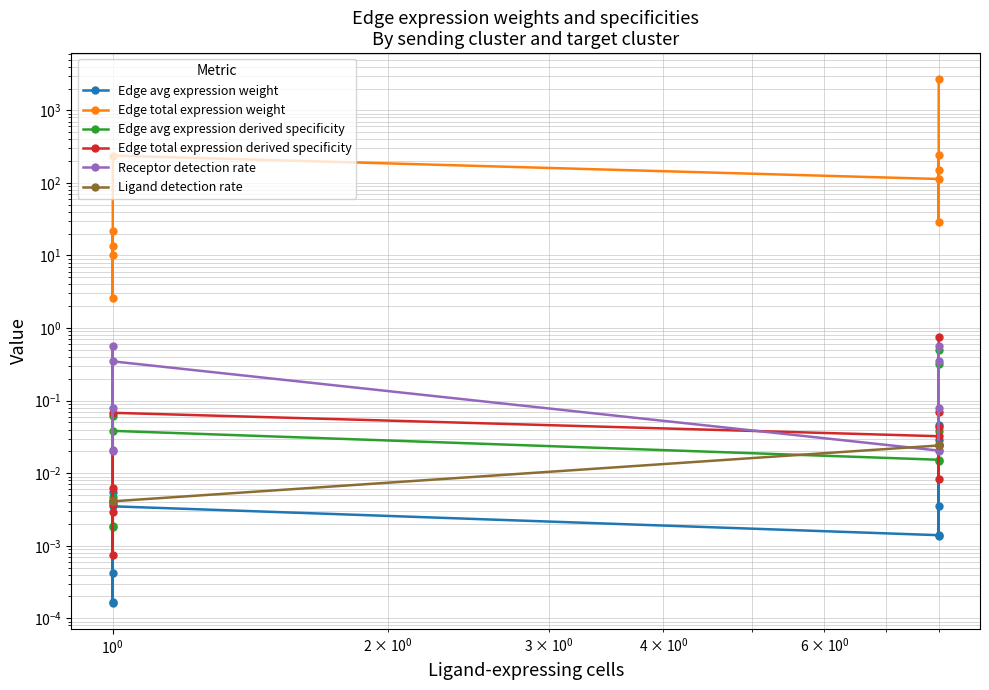

Reading left to right, transcribe all the data shown in this chart.

Edge avg expression weight: 0.0	0.0	0.0	0.0	0.0	0.0	0.0	0.0	0.0	0.0
Edge total expression weight: 10.1	21.8	13.3	2.6	238.1	113.3	245.5	149.9	29.2	2678.9
Edge avg expression derived specificity: 0.0	0.1	0.0	0.0	0.0	0.0	0.5	0.0	0.0	0.3
Edge total expression derived specificity: 0.0	0.0	0.0	0.0	0.1	0.0	0.1	0.0	0.0	0.8
Receptor detection rate: 0.0	0.6	0.0	0.1	0.3	0.0	0.6	0.0	0.1	0.3
Ligand detection rate: 0.0	0.0	0.0	0.0	0.0	0.0	0.0	0.0	0.0	0.0